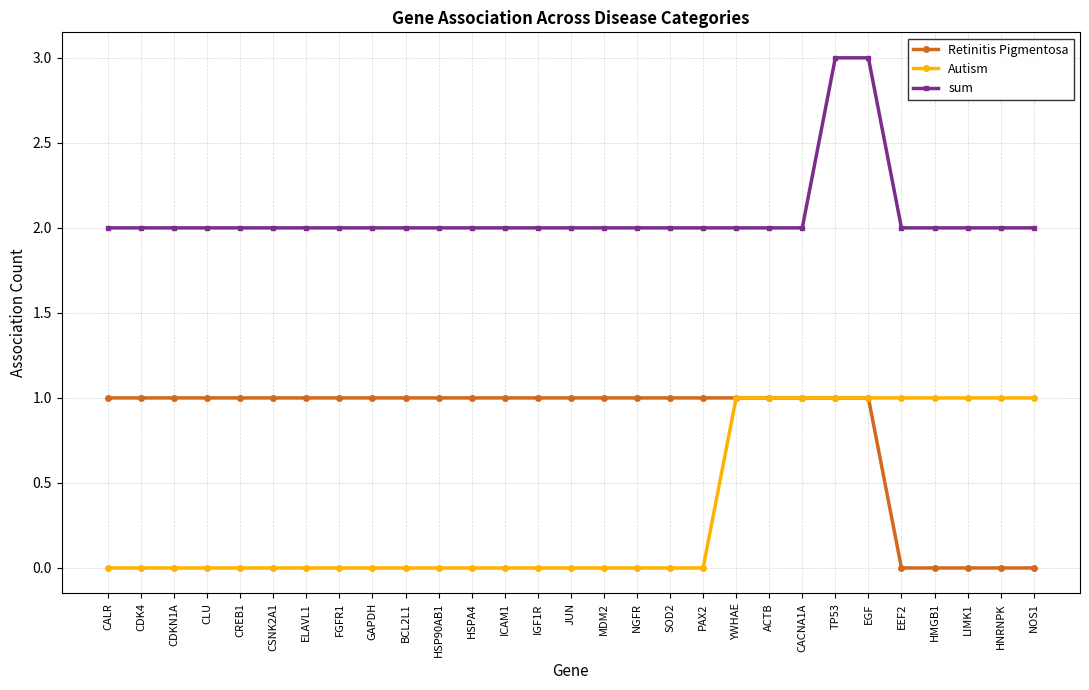

List the series in order of their overall mean, highest first.

sum, Retinitis Pigmentosa, Autism